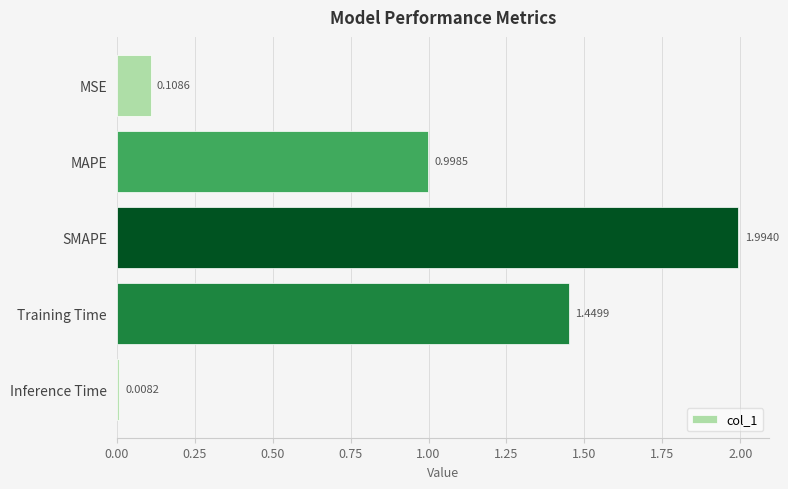

At which category does the chart reach its minimum across all series?

Inference Time